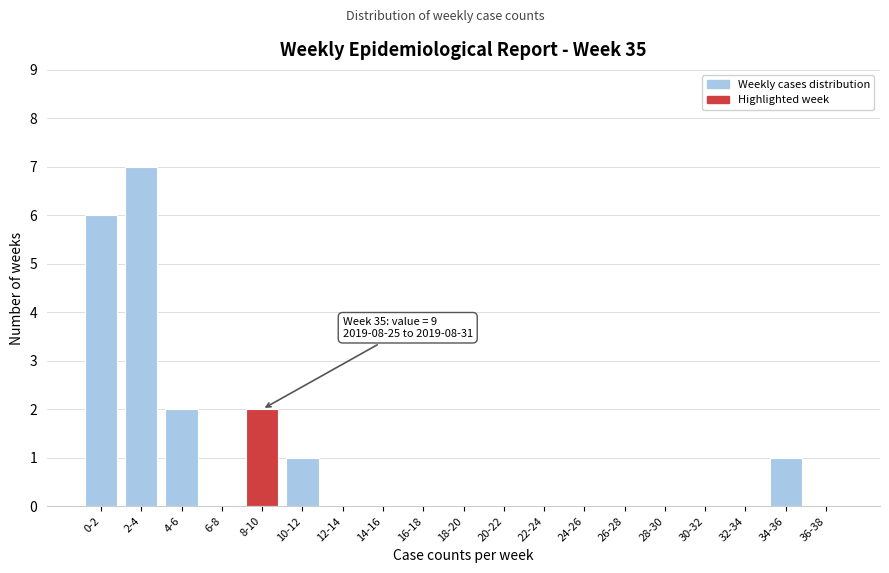

Reading left to right, transcribe all the data shown in this chart.

0-2=6	2-4=7	4-6=2	6-8=0	8-10=2	10-12=1	12-14=0	14-16=0	16-18=0	18-20=0	20-22=0	22-24=0	24-26=0	26-28=0	28-30=0	30-32=0	32-34=0	34-36=1	36-38=0